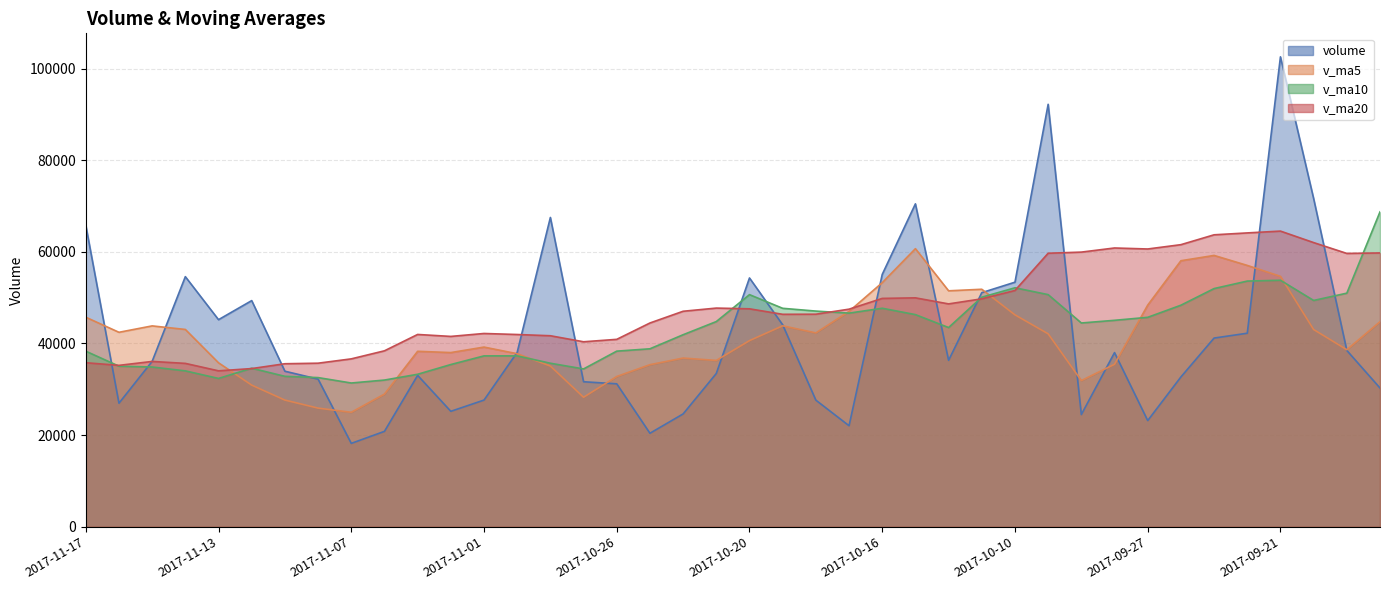

Where is the first local minimum for v_ma20?

2017-11-16